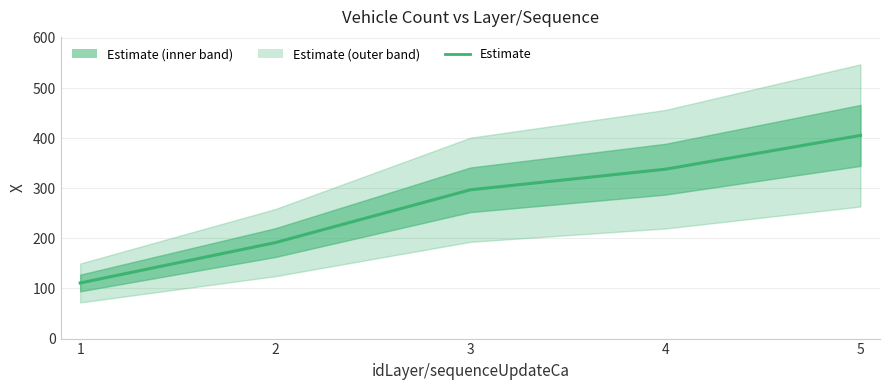

List the labels in order of value, largest first.

5, 4, 3, 2, 1